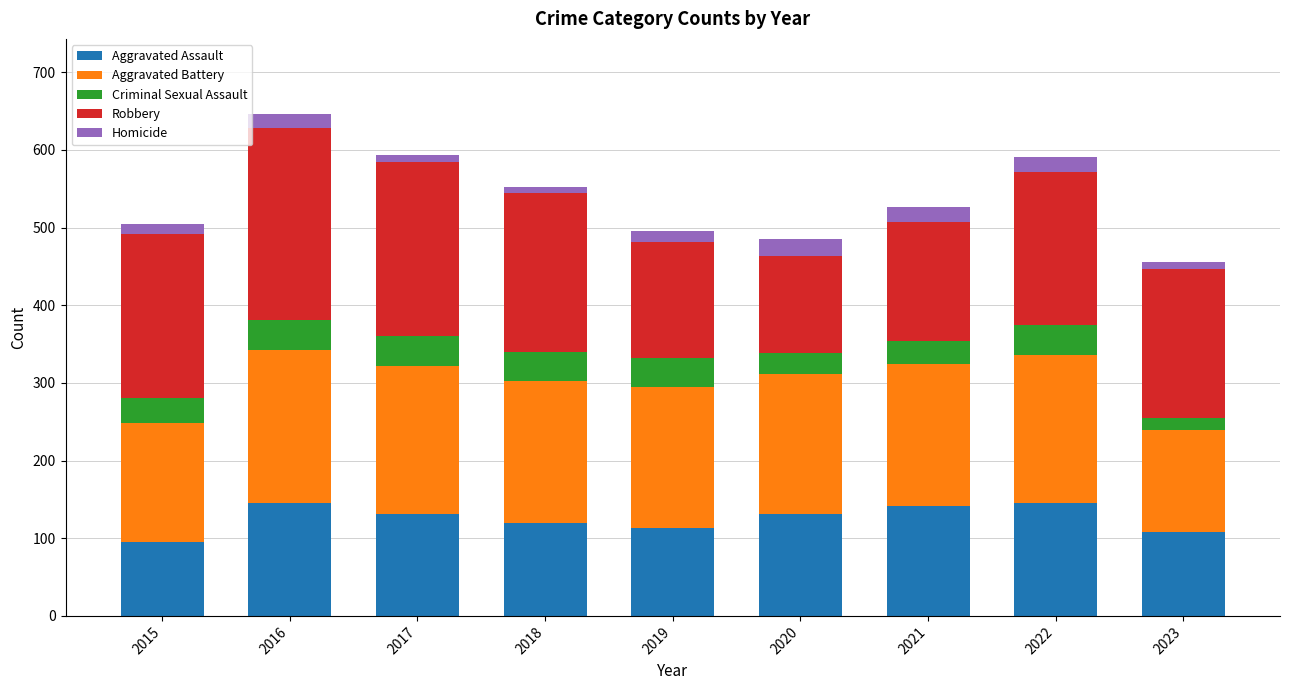

What is the highest value of the Aggravated Assault series?

146